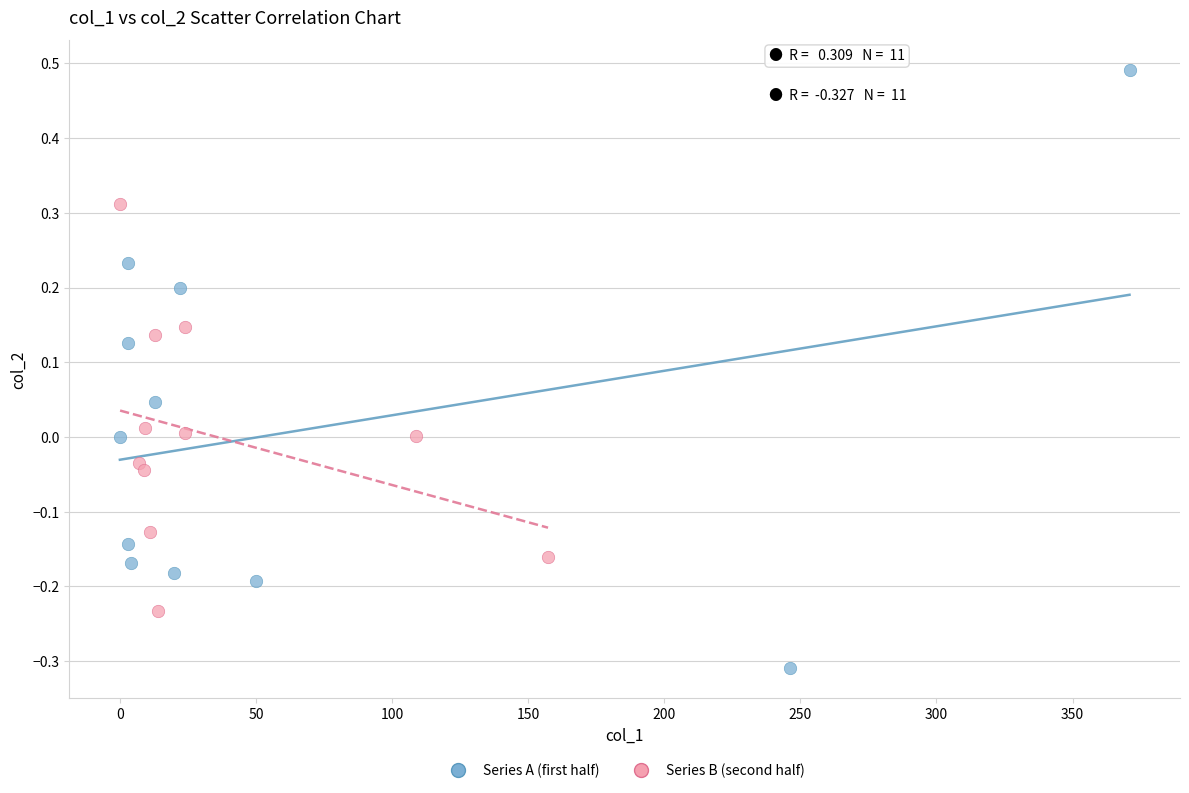

Which series contains the highest Y value?

Series A (first half)